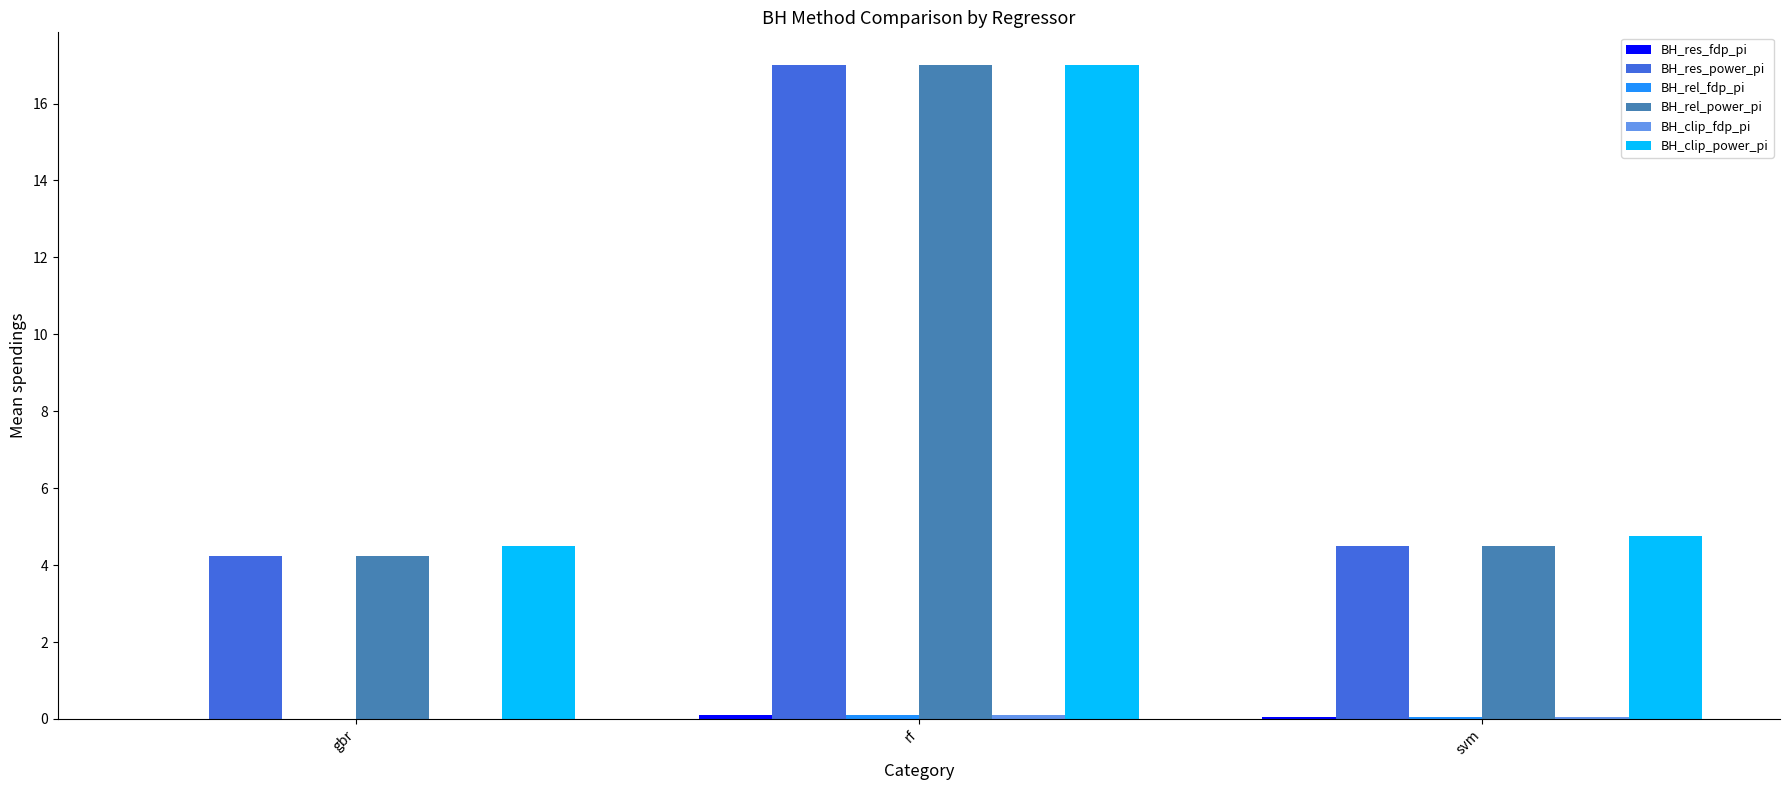

Which category has the highest value across all series?

rf